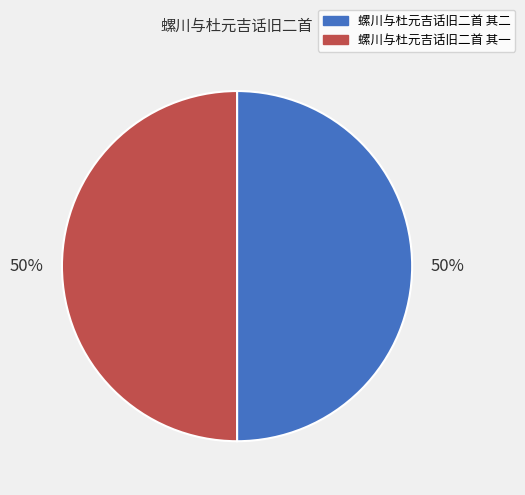

To the nearest percent, what portion does 螺川与杜元吉话旧二首 其二 represent?

50%